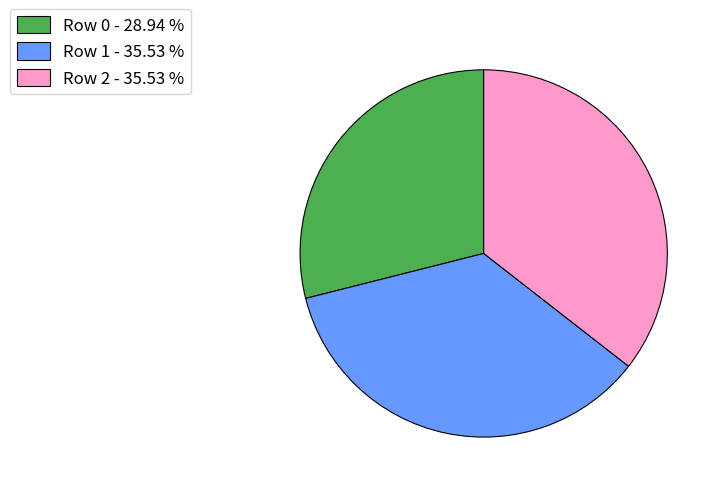

Is the sum of Row 0 - 28.94 % and Row 1 - 35.53 % greater than half?

Yes